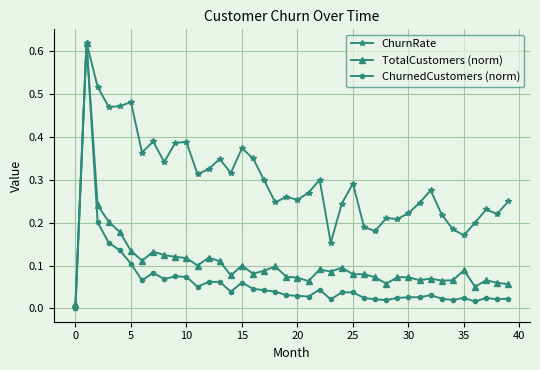

What are all the series names shown in the legend?

ChurnRate, TotalCustomers (norm), ChurnedCustomers (norm)